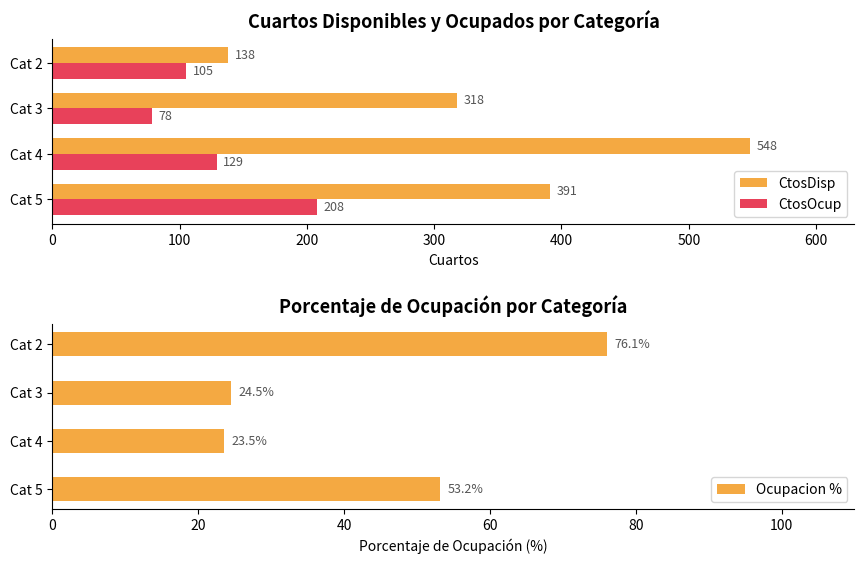

What is the difference between the CtosOcup values at Cat 4 and Cat 3?

51